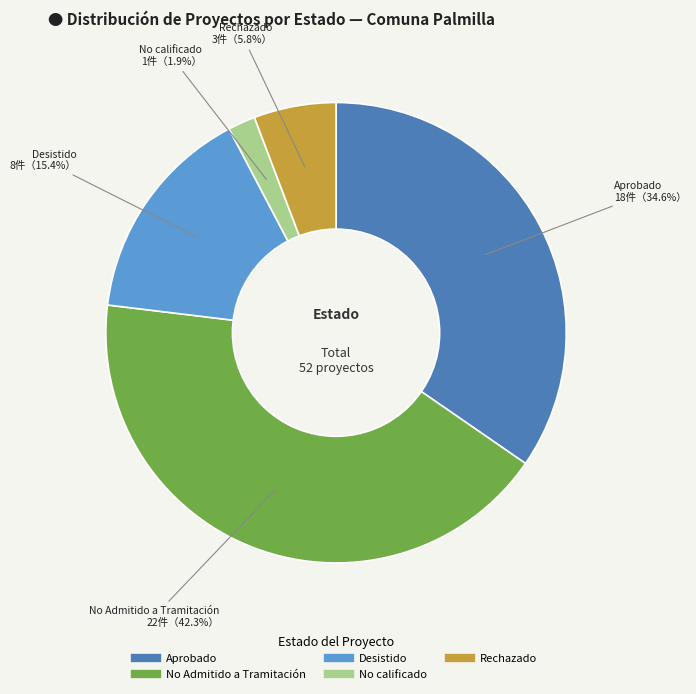

How many slices are in this pie chart?

5